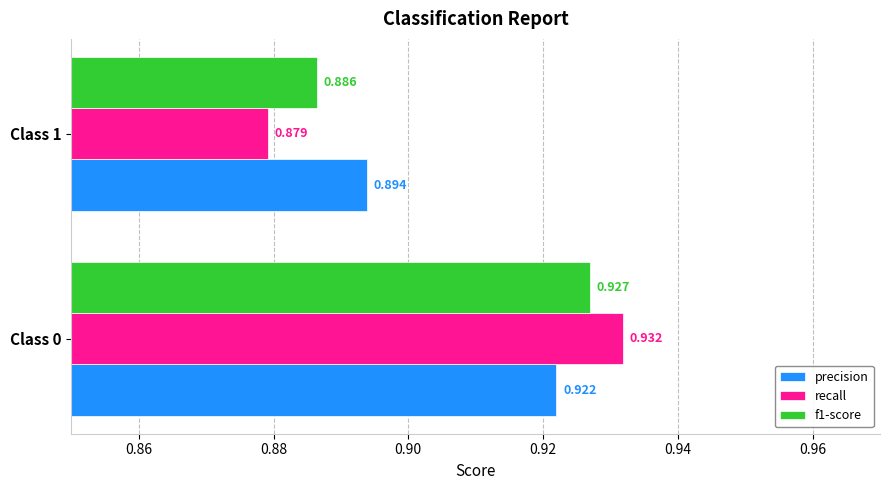

At how many categories does at least one series exceed 0?

2